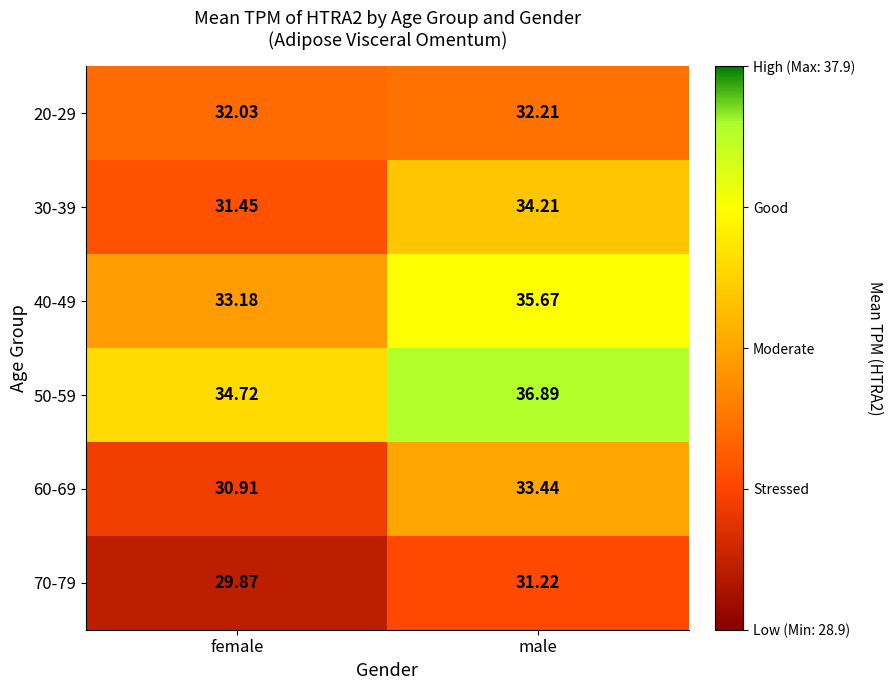

List the labels in order of 70-79 value, smallest first.

female, male